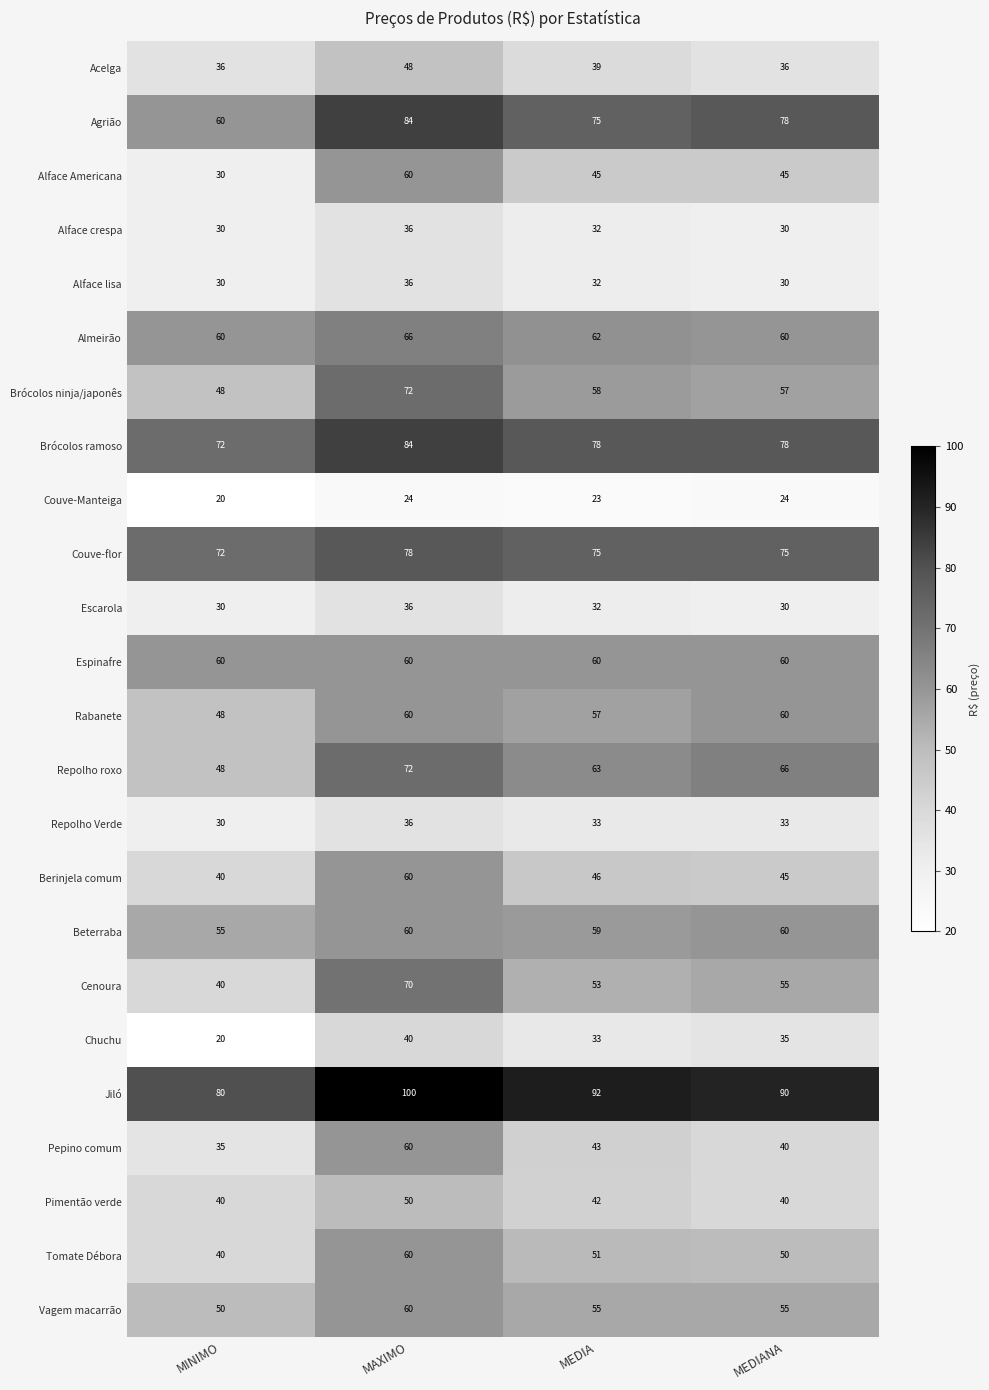

What is the average value of the Chuchu series?

32